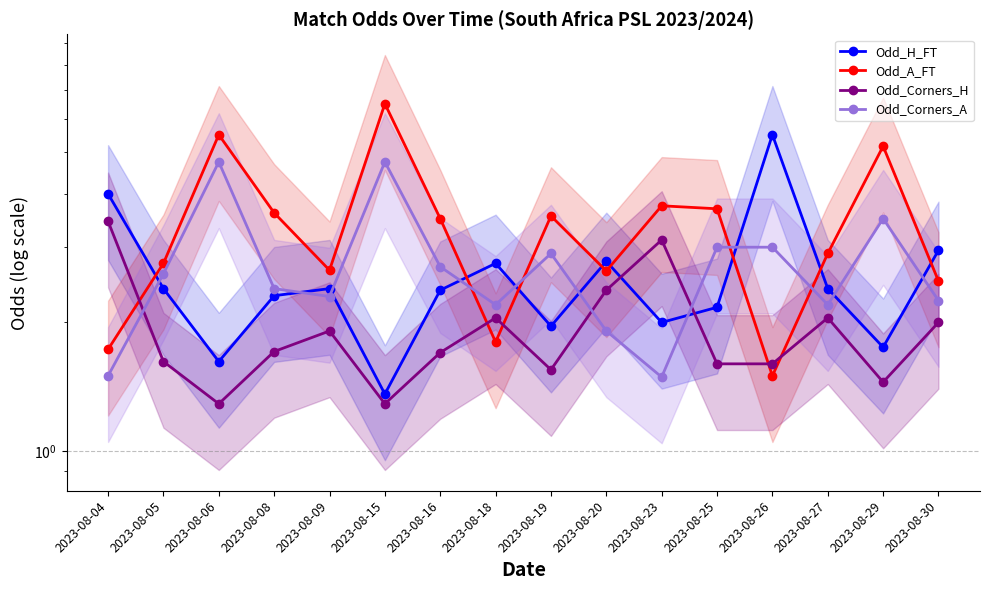

Which series changed the most between 2023-08-20 and 2023-08-25?

Odd_Corners_A